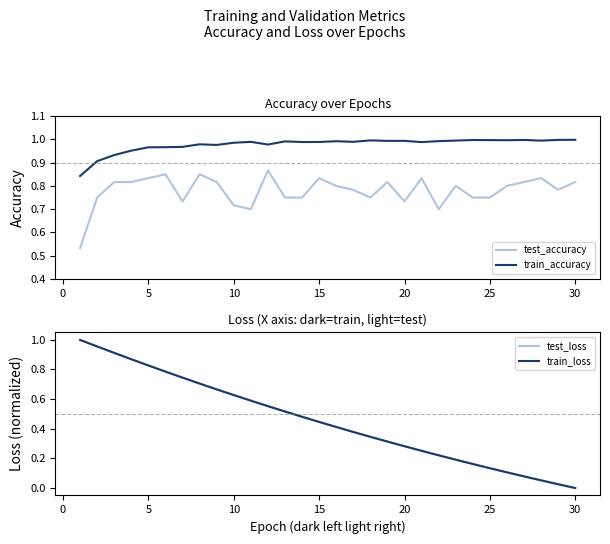

In test_accuracy, how many points are lower than both neighbors (excluding endpoints)?

6